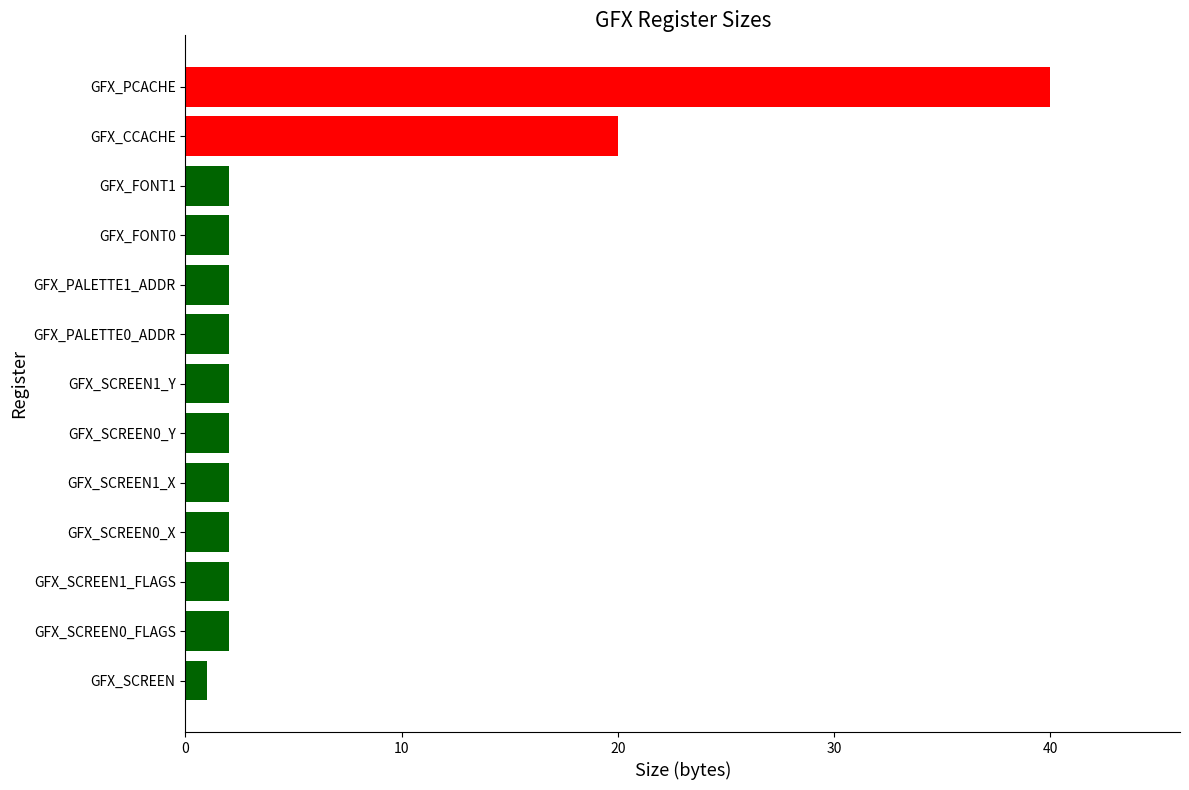

What is the minimum value shown in the chart?

1